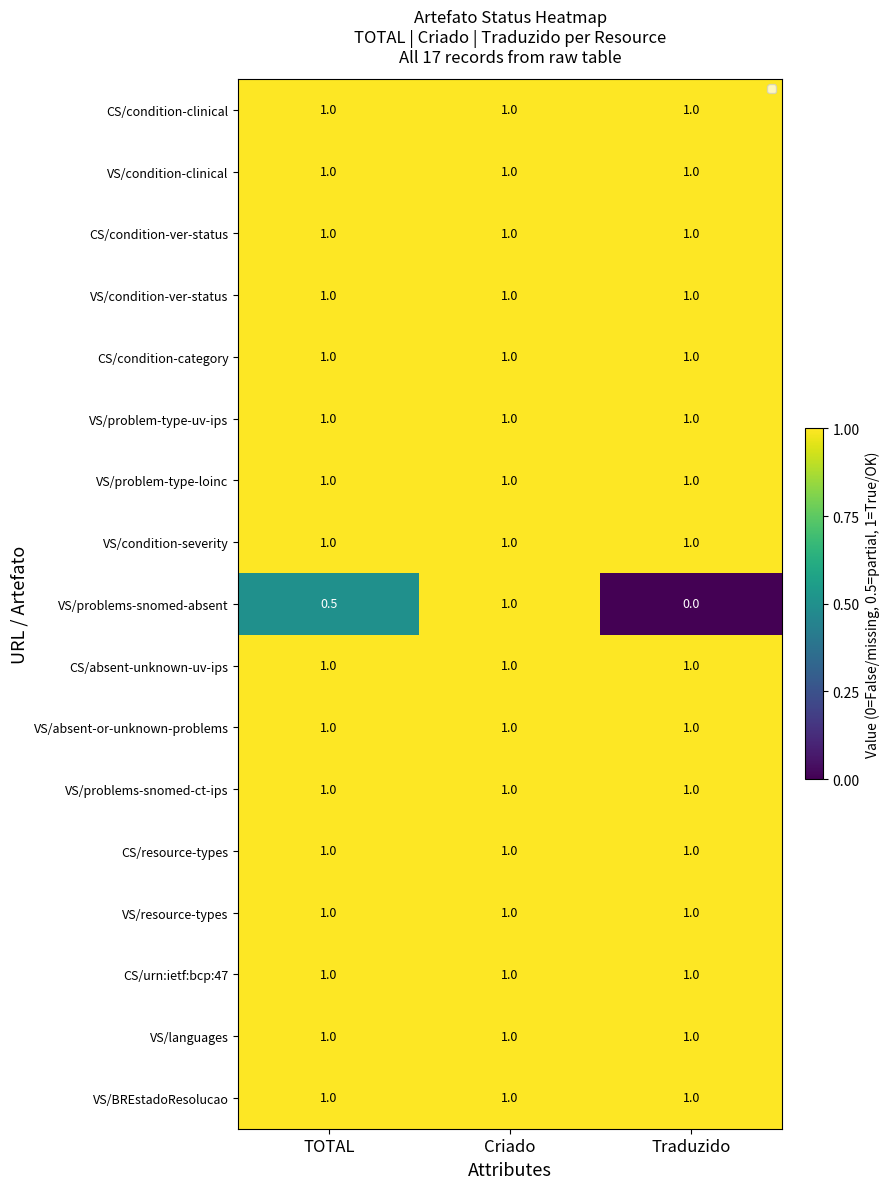

What is the difference between the highest and lowest values at TOTAL?

0.5